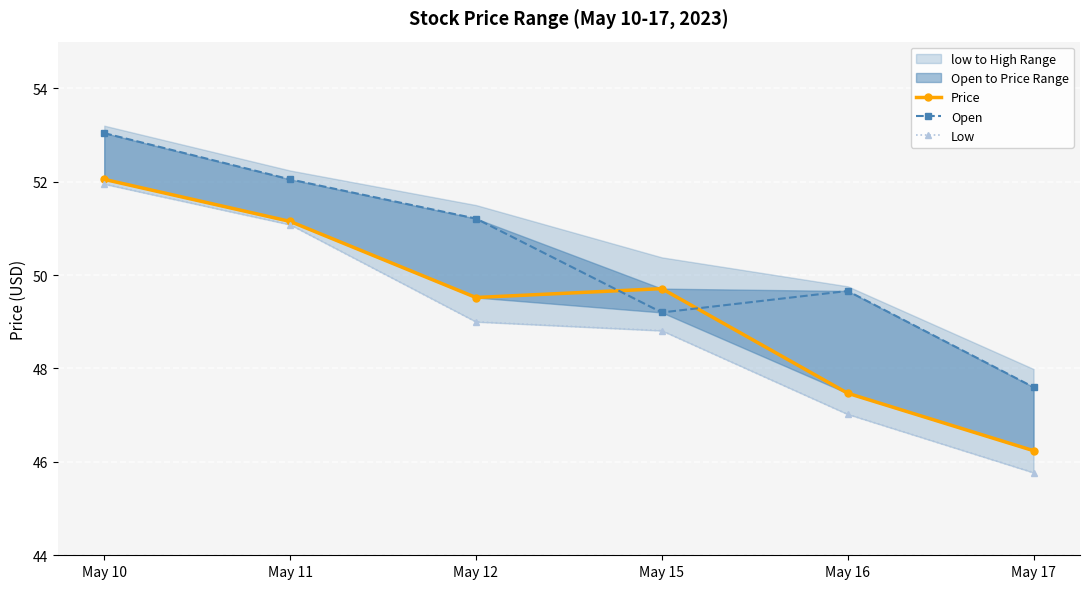

At May 11, list the series in order from smallest to largest.

Low, Price, Open